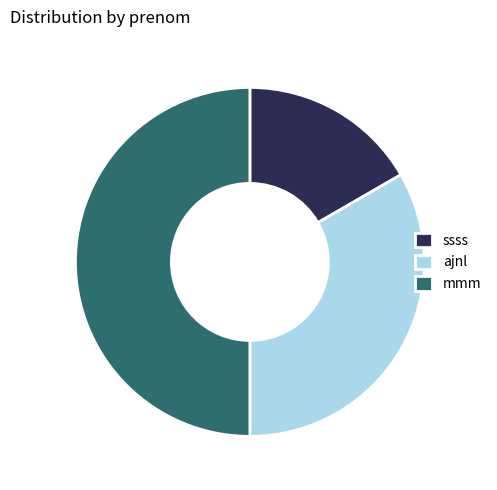

Is ajnl the majority of the pie?

No